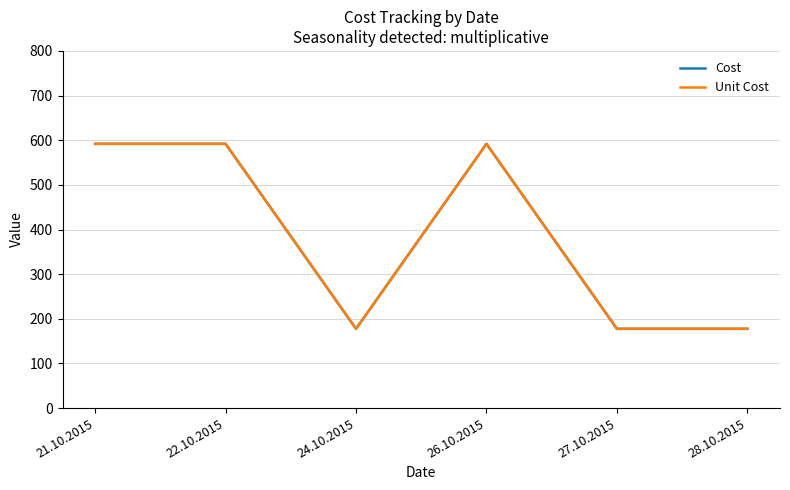

Reading left to right, extract all data points from this chart.

Cost: 21.10.2015=591.9	22.10.2015=591.9	24.10.2015=177.6	26.10.2015=591.9	27.10.2015=177.6	28.10.2015=177.6
Unit Cost: 21.10.2015=591.9	22.10.2015=591.9	24.10.2015=177.6	26.10.2015=591.9	27.10.2015=177.6	28.10.2015=177.6